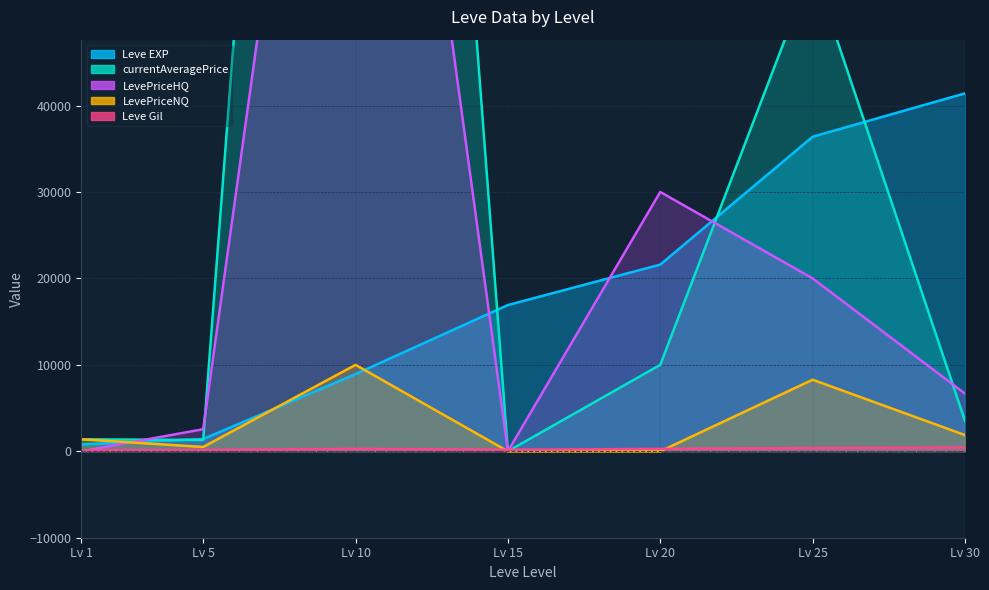

Does the chart have visible grid lines?

Yes